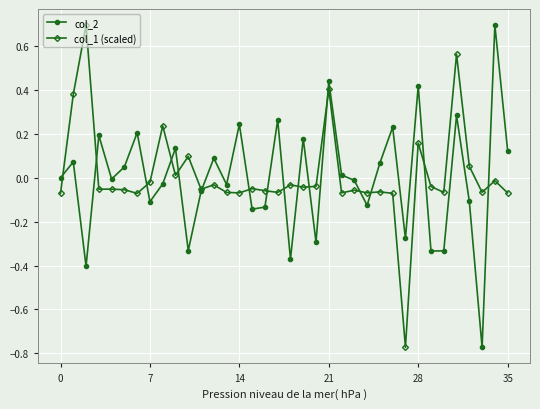

What is the maximum value for col_1 (scaled)?

0.7